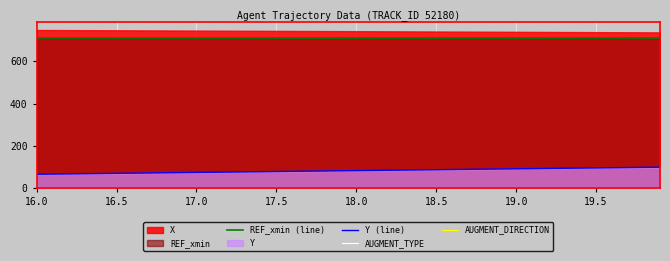

What is the sum of all REF_xmin (line) values?

28394.4